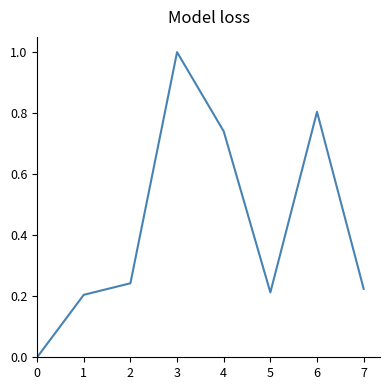

What is the sum of all values?

3.4